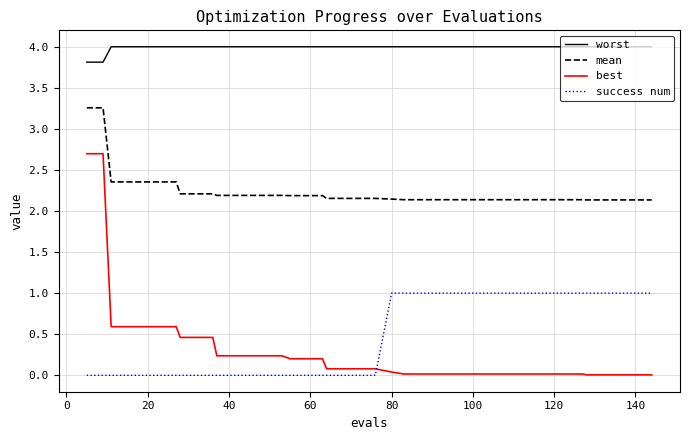

How many series are shown in this chart?

4